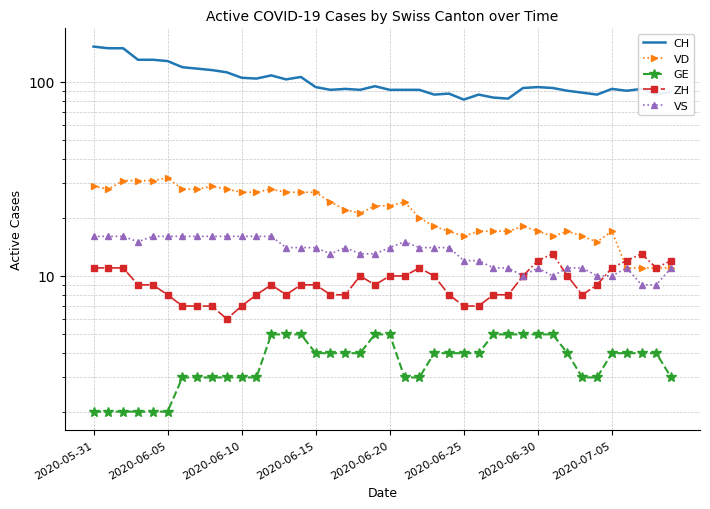

Where is the first local minimum for CH?

11